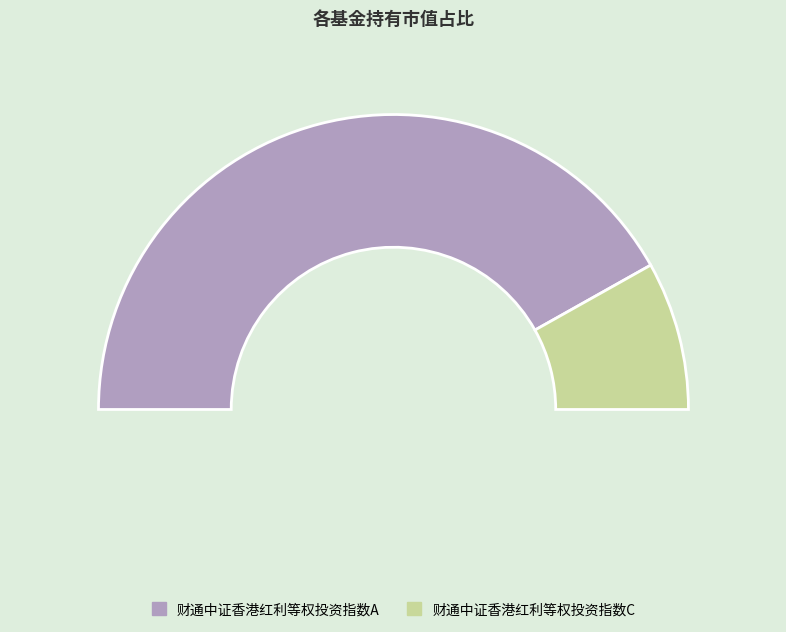

Which slice represents more than half of the pie?

财通中证香港红利等权投资指数A